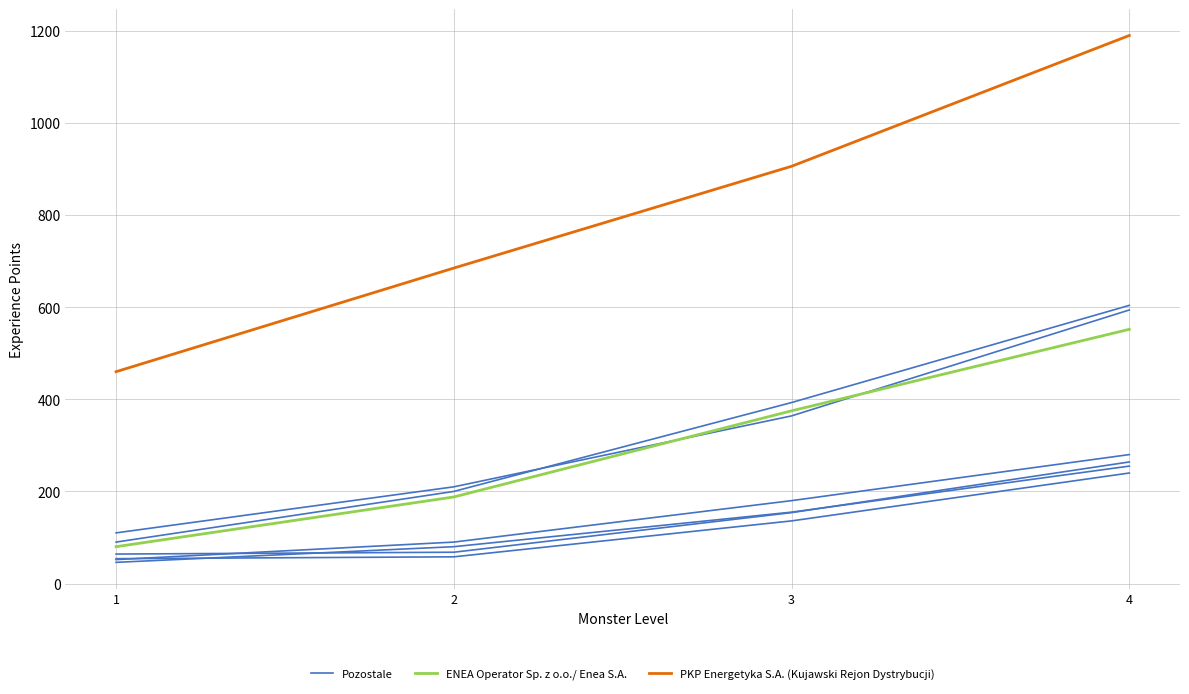

The Pozostale series shows 513 at 3. True or false?

False